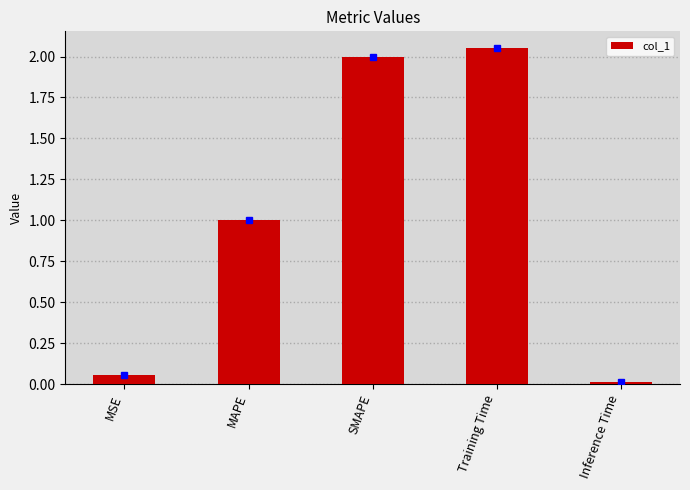

What is the difference between the maximum and minimum values?

2.0